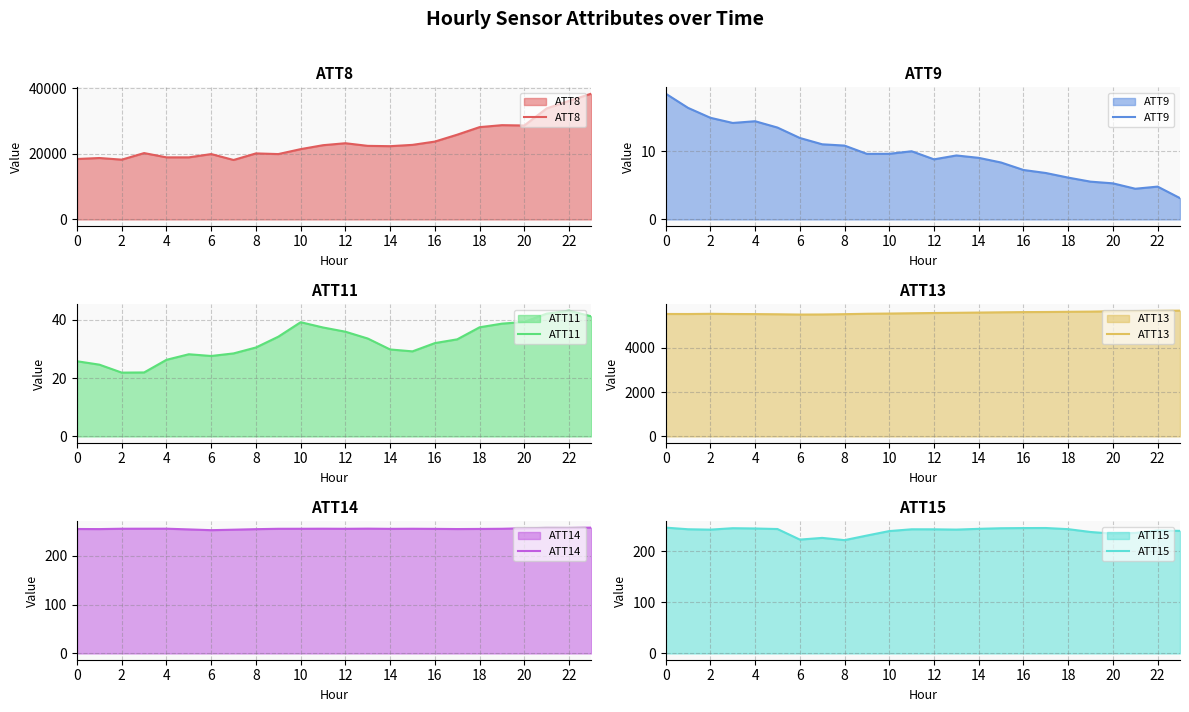

At which category is the sum across all series the highest?

23